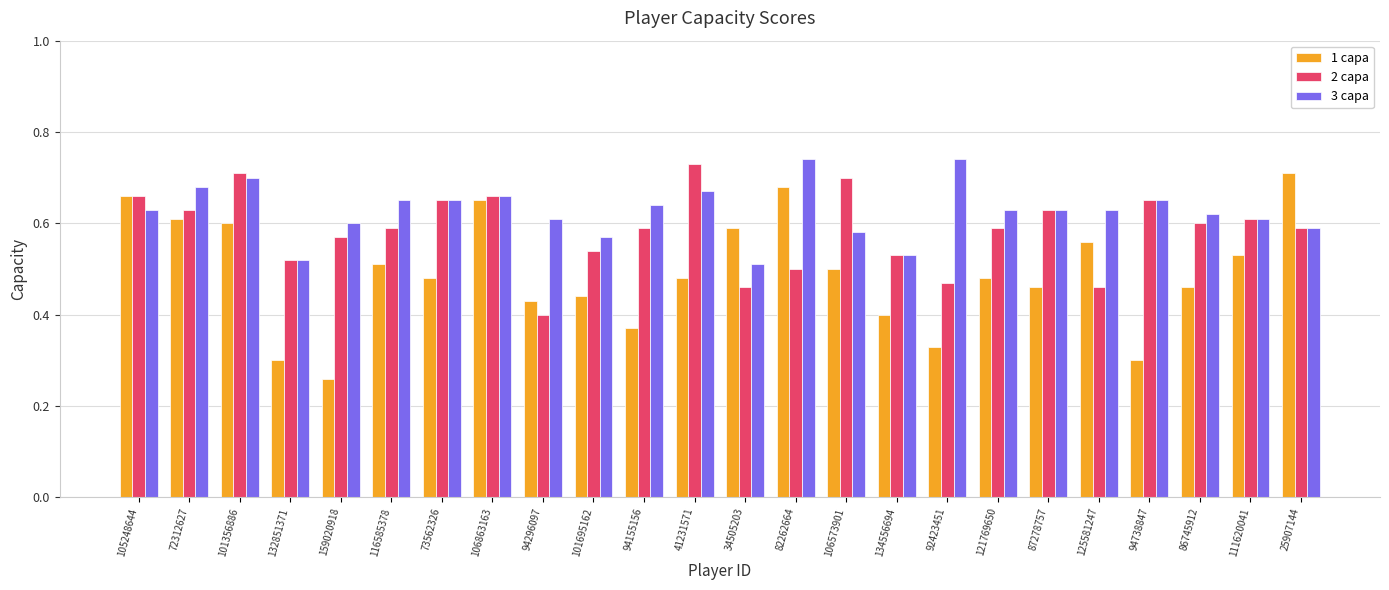

What is the spread (max minus min) of values at 25907144?

0.1